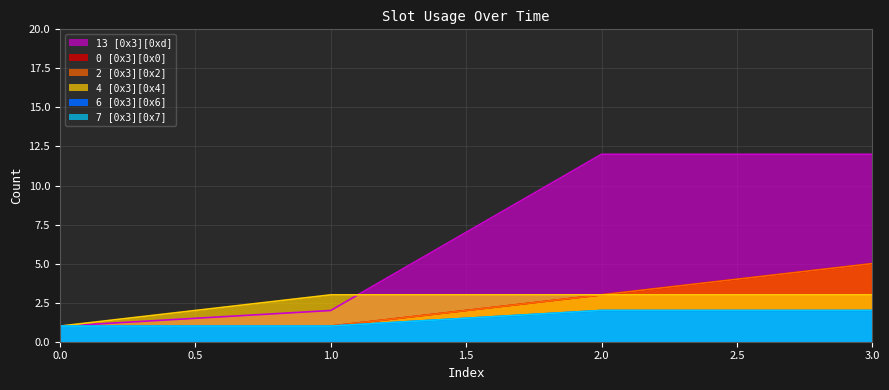

What is the difference between the highest and lowest values at 1?

2